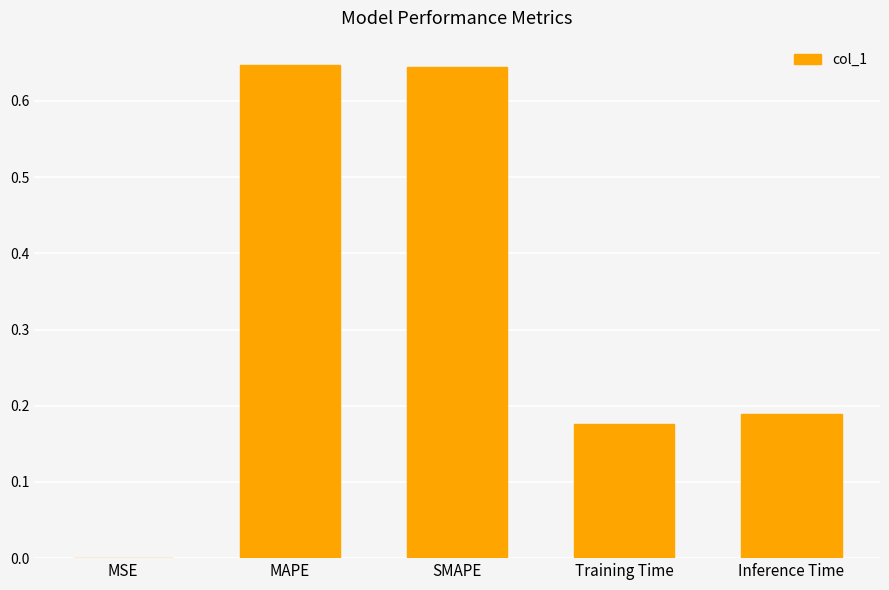

What is the change in value from MAPE to Training Time?

-0.5